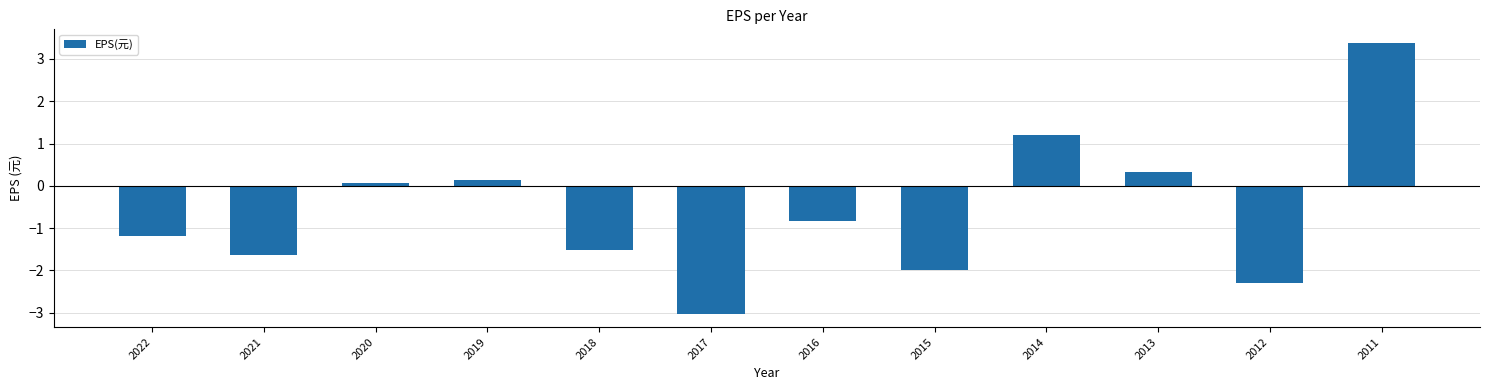

How many values are below 0?

7